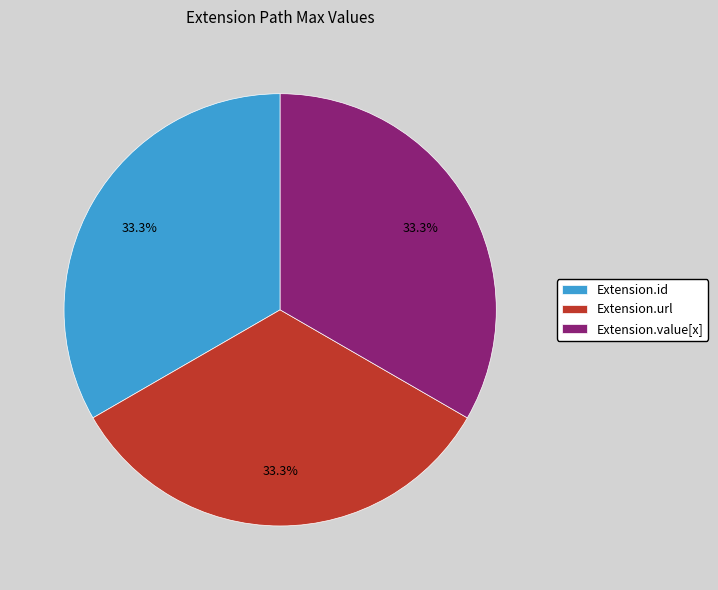

Is there a majority slice in this chart?

No